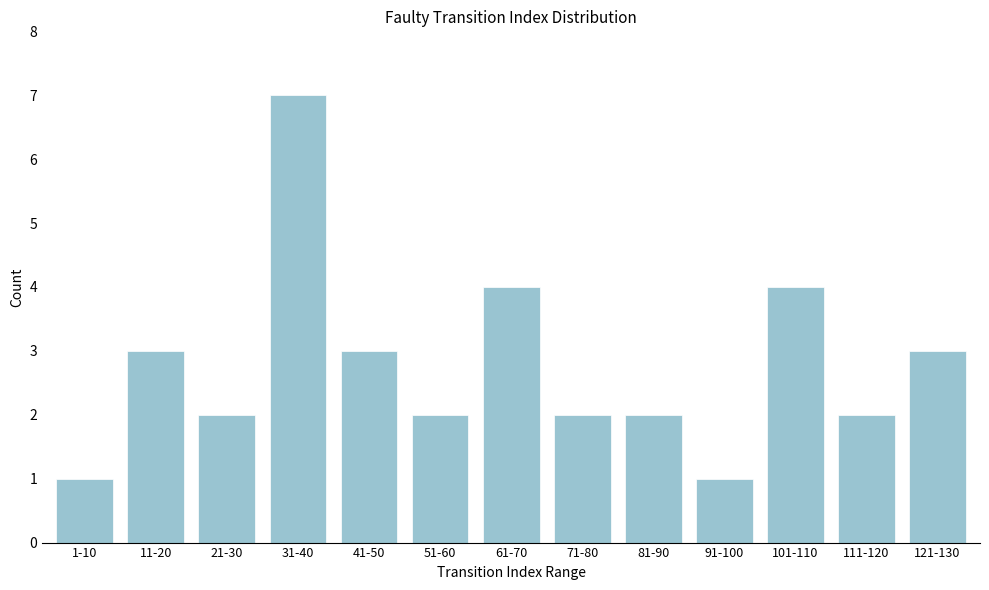

Reading right to left, list all the values displayed in this chart.

3	2	4	1	2	2	4	2	3	7	2	3	1